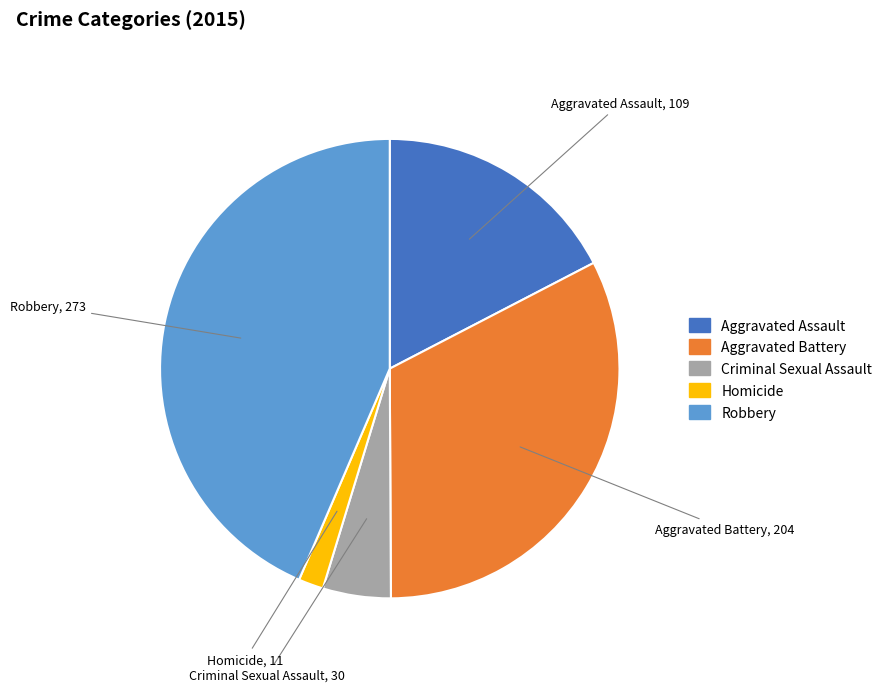

Between Criminal Sexual Assault and Aggravated Battery, which is larger?

Aggravated Battery